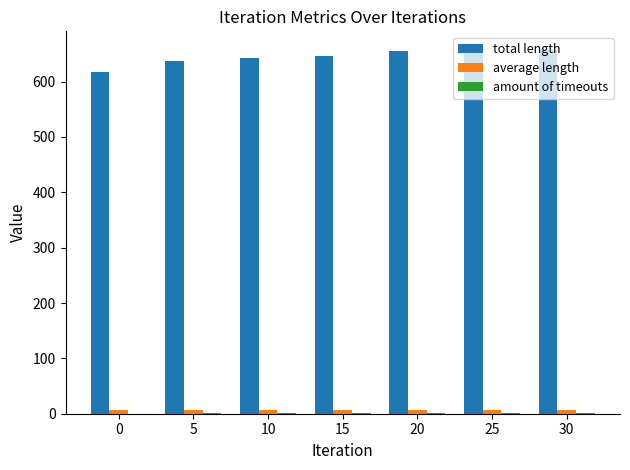

Which series has the largest total across all categories?

total length